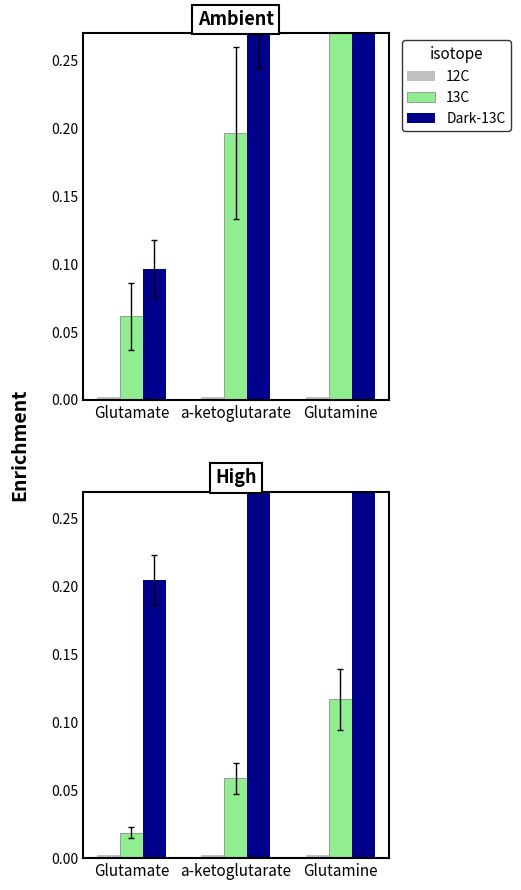

Which series has the largest total across all categories?

Dark-13C